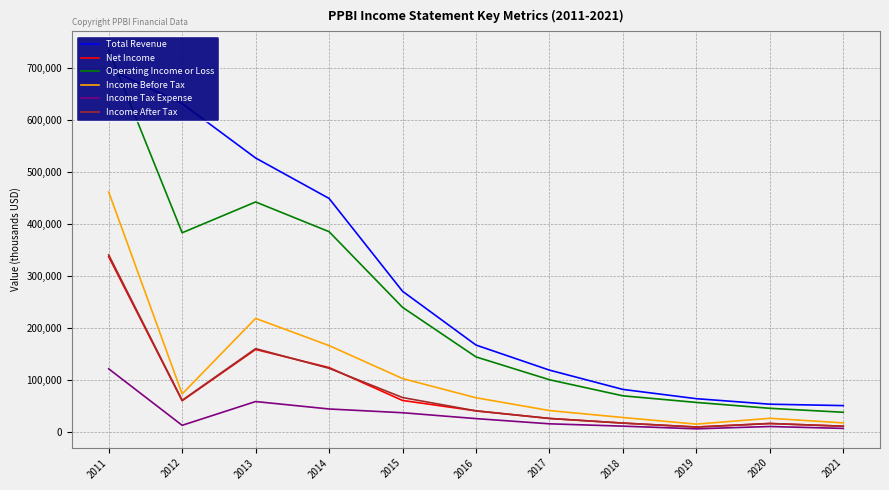

In Income After Tax, how many points are higher than both neighbors (excluding endpoints)?

2